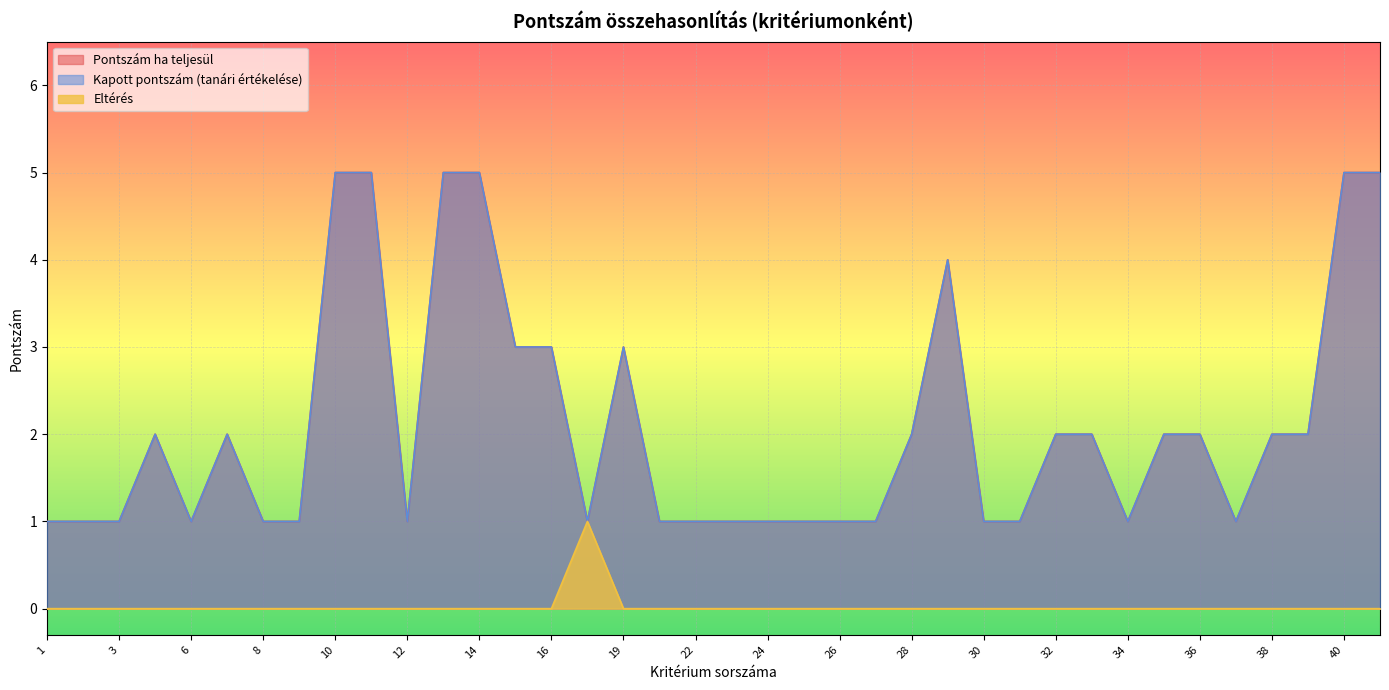

How many data points in Kapott pontszám (tanári értékelése) are above 2?

10